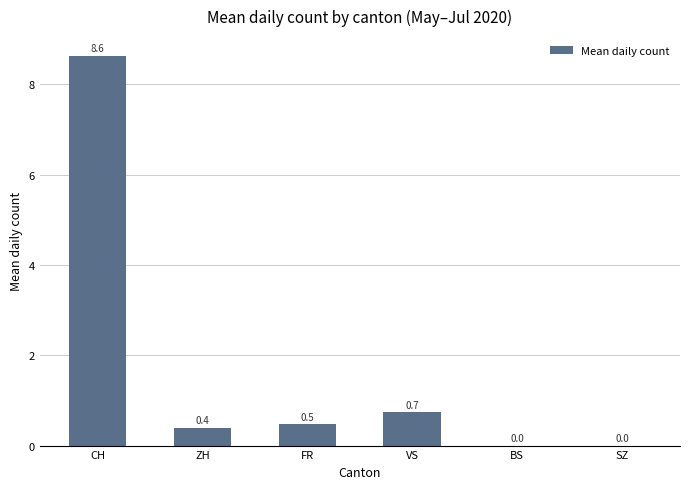

What is the sum of all values?

10.2